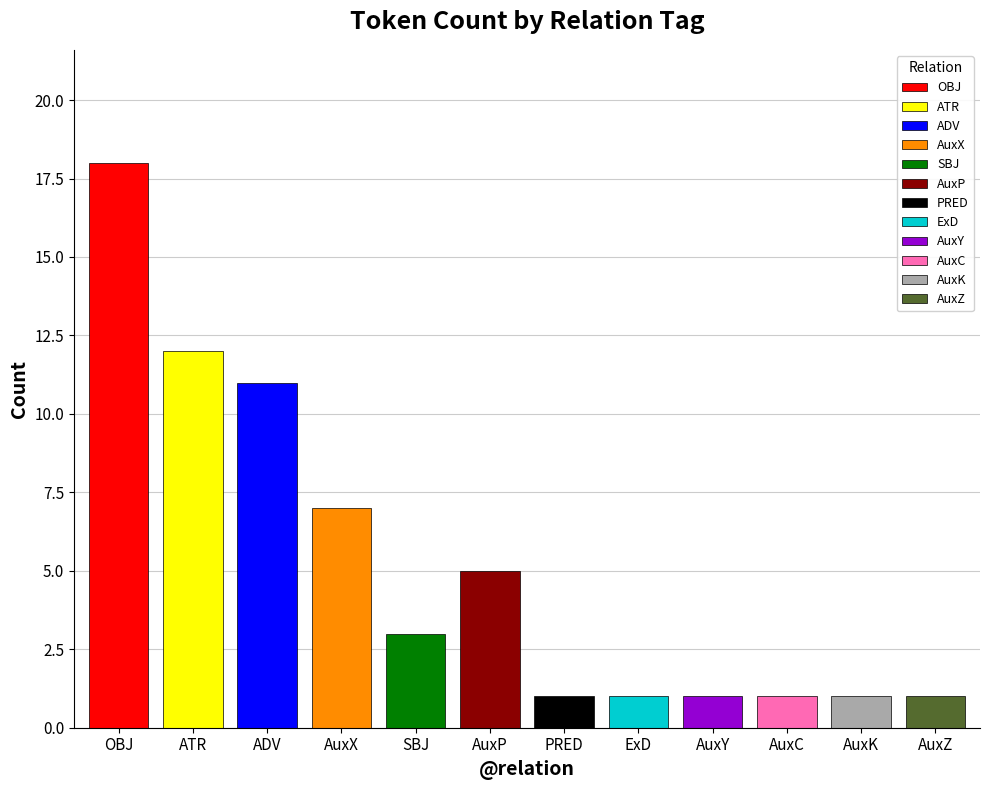

Read the value at ATR, to the nearest 10.

10